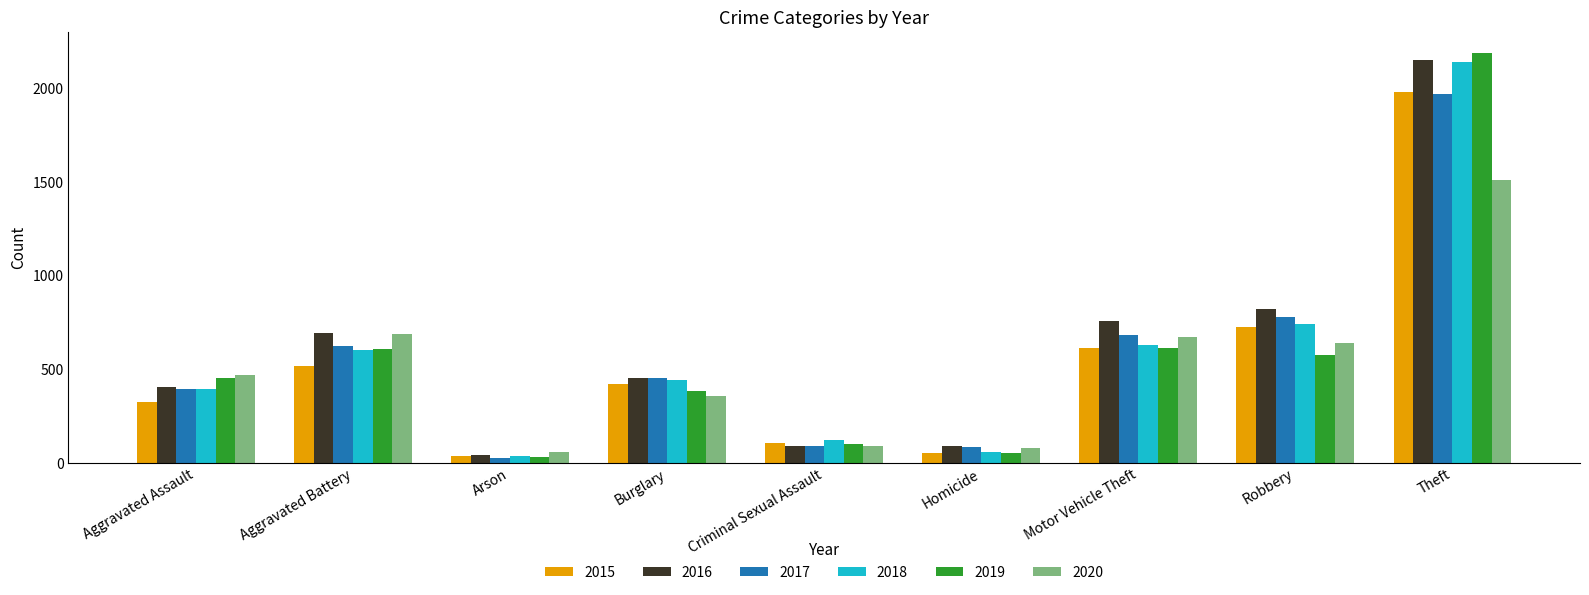

At which label is 2015 closest to 1008?

Robbery